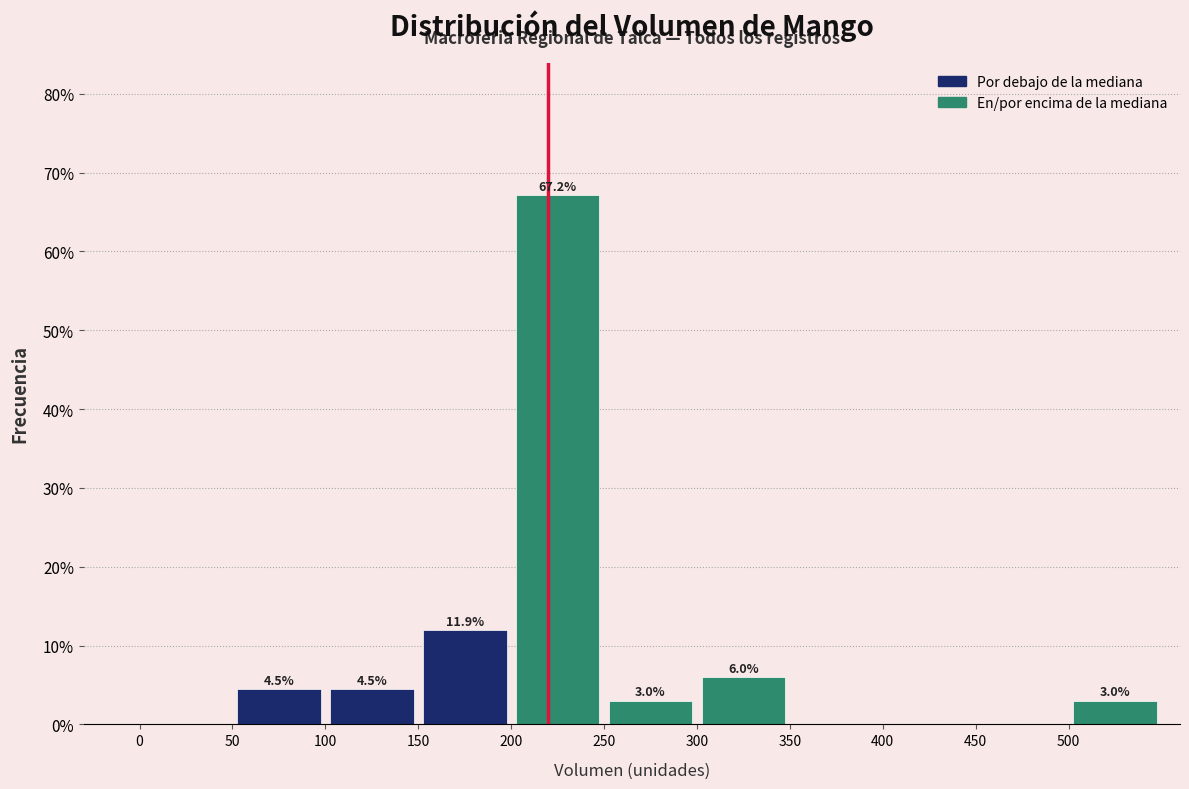

Which range on the x-axis has the tallest bar?

200 to 250